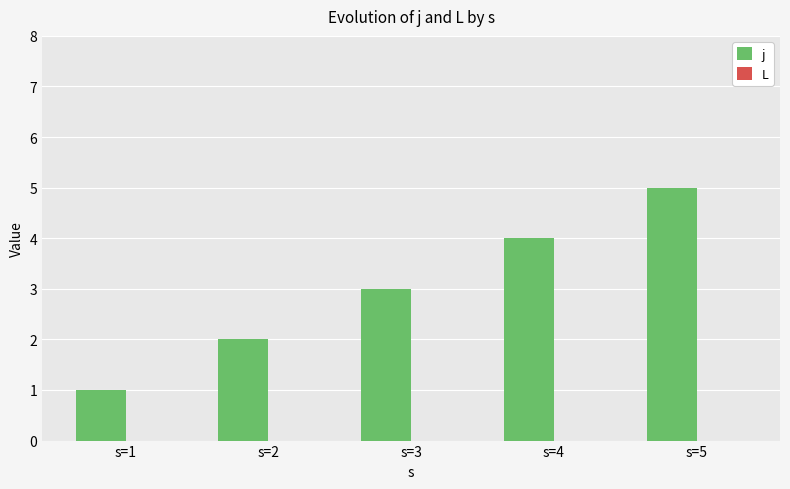

How many categories are shown in the chart?

5